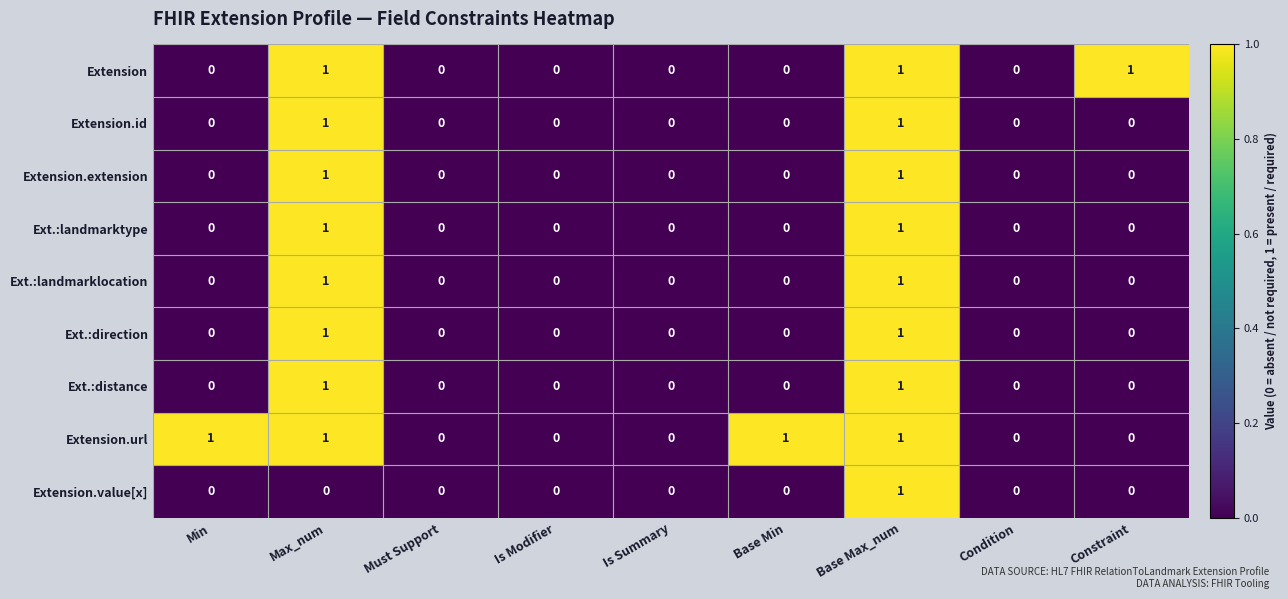

At which label does Extension.value[x] reach its peak?

Base Max_num